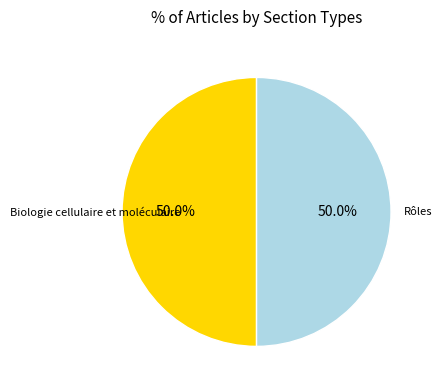

To the nearest percent, what is the difference between the largest and smallest slice percentages?

0%